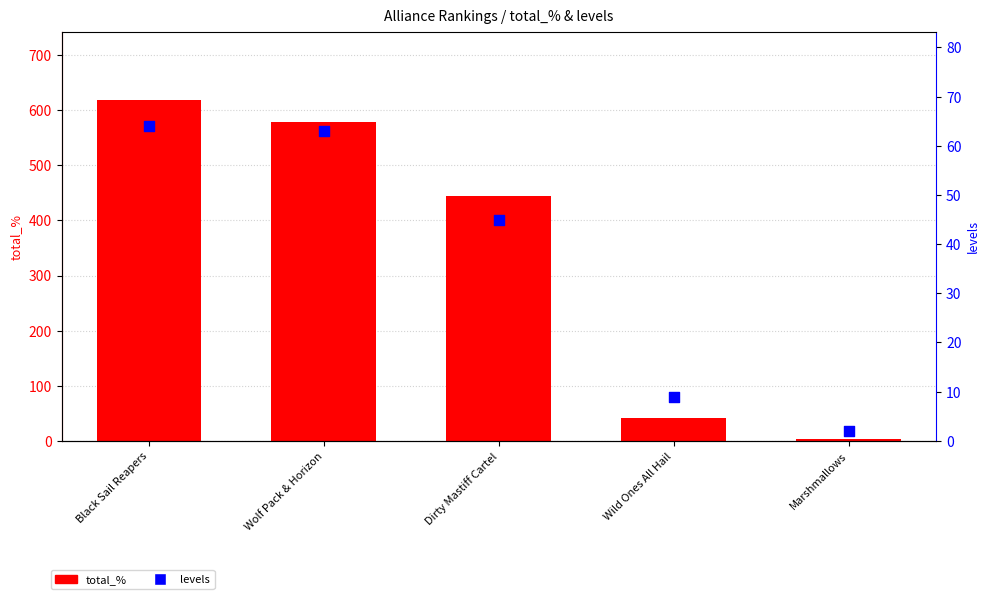

What are all the series names shown in the legend?

total_%, levels